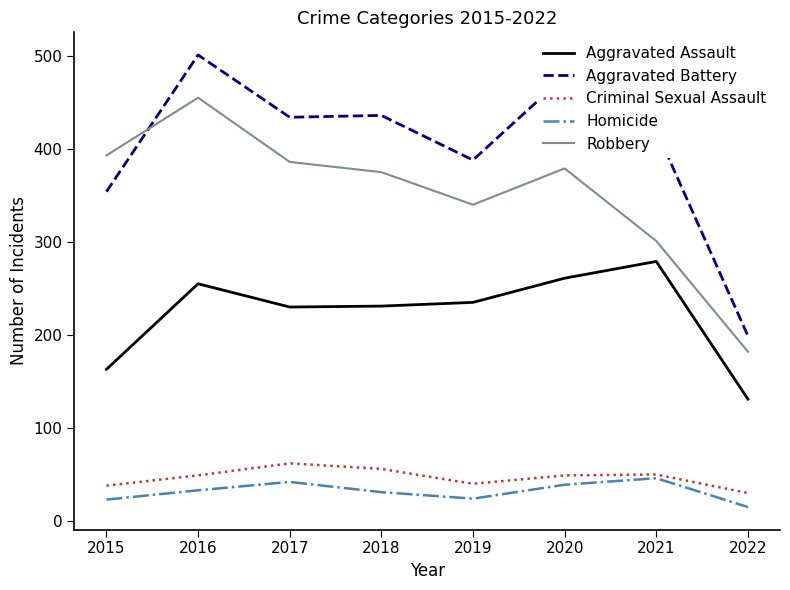

How many categories are shown in the chart?

8